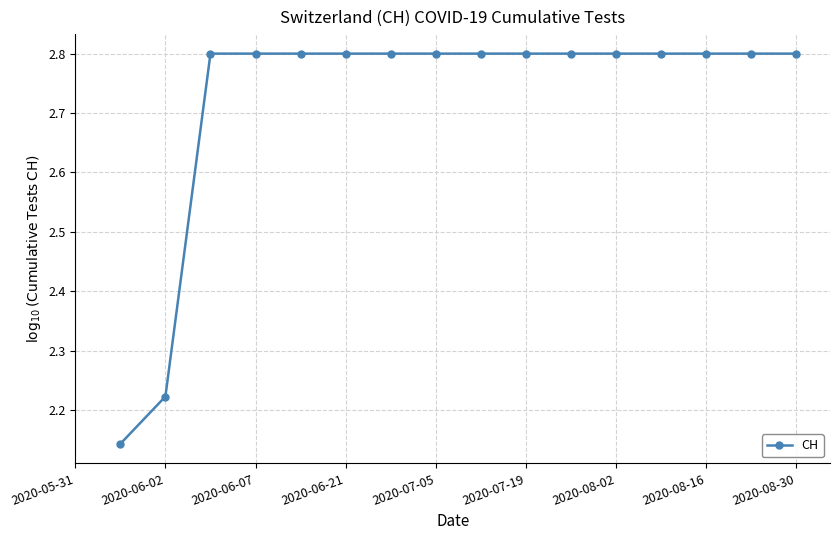

Which label corresponds to the largest value in the chart?

2020-06-21